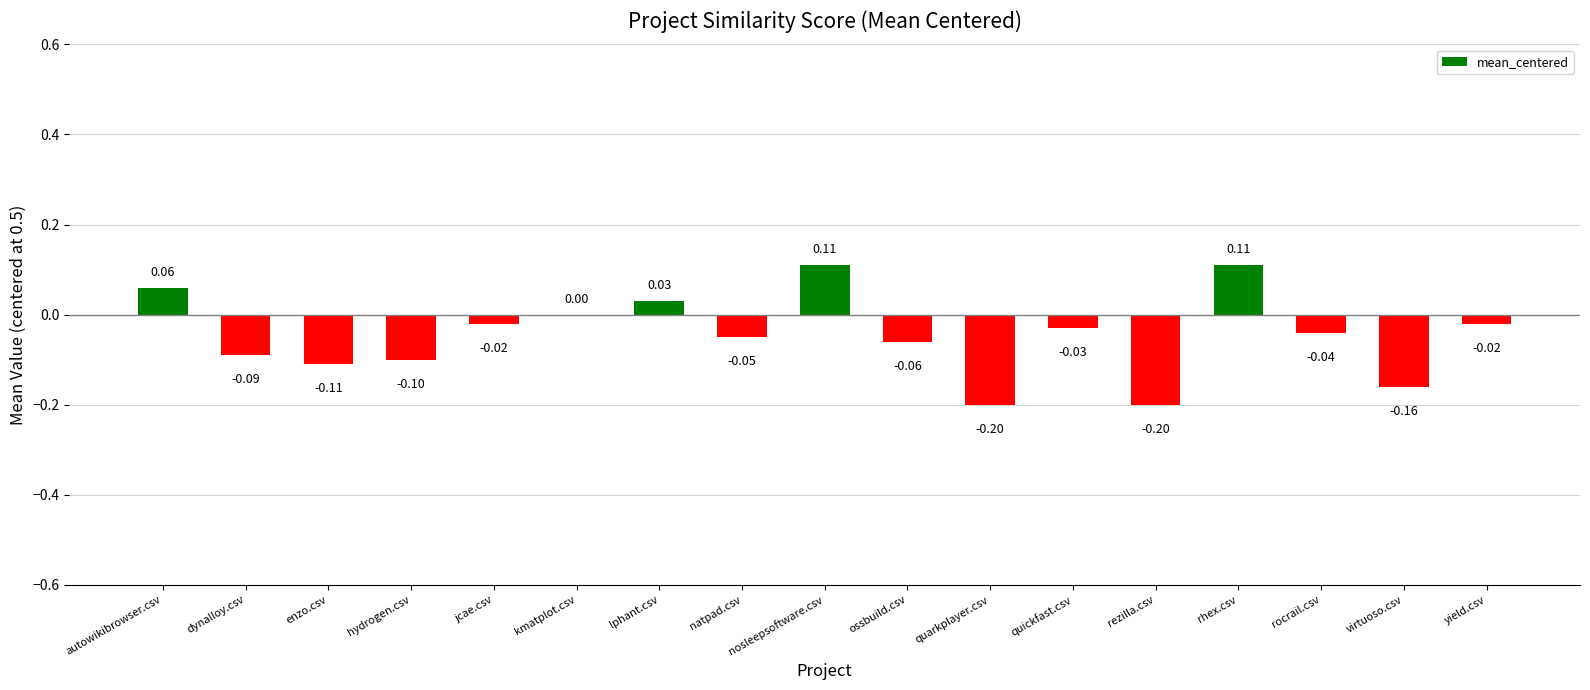

What is the sum of all values?

-0.8